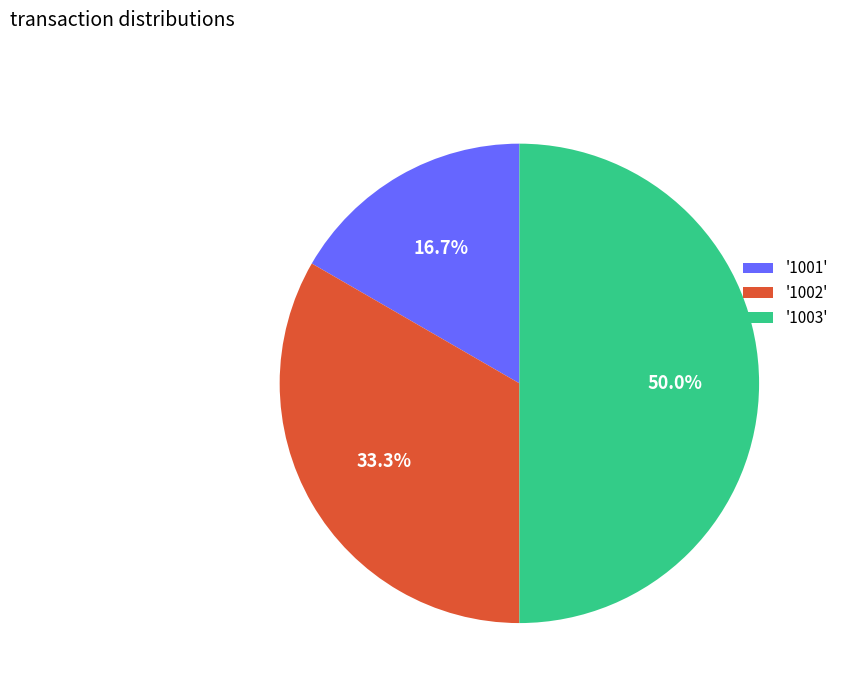

Approximately how many times larger is the value at '1002' compared to '1003'?

0.7